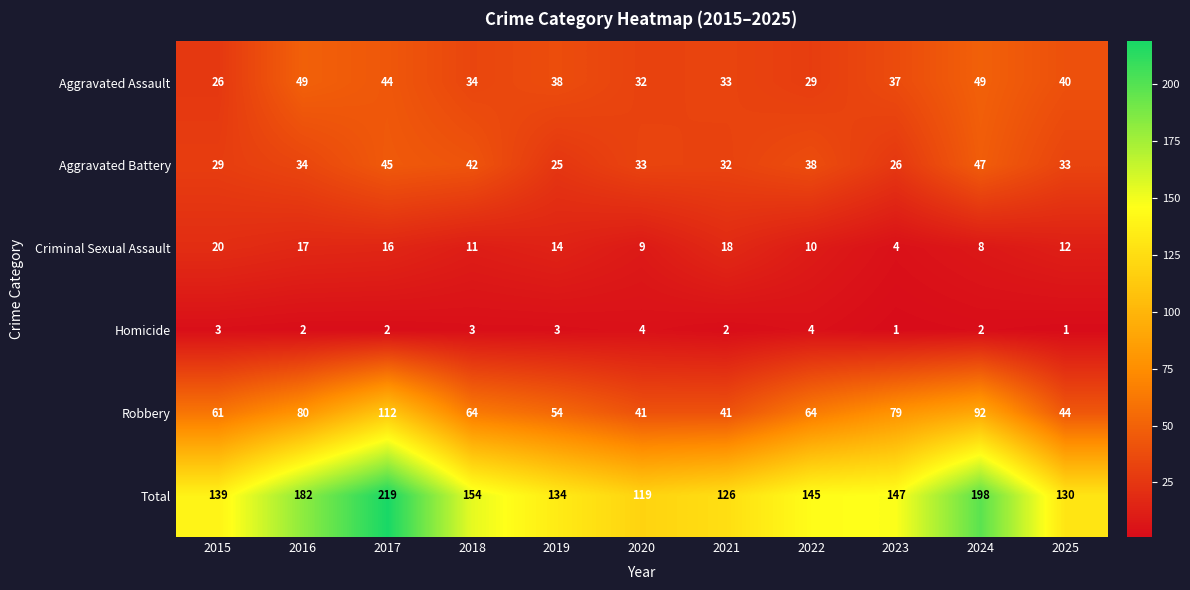

What is the total value across all series at 2025?

260